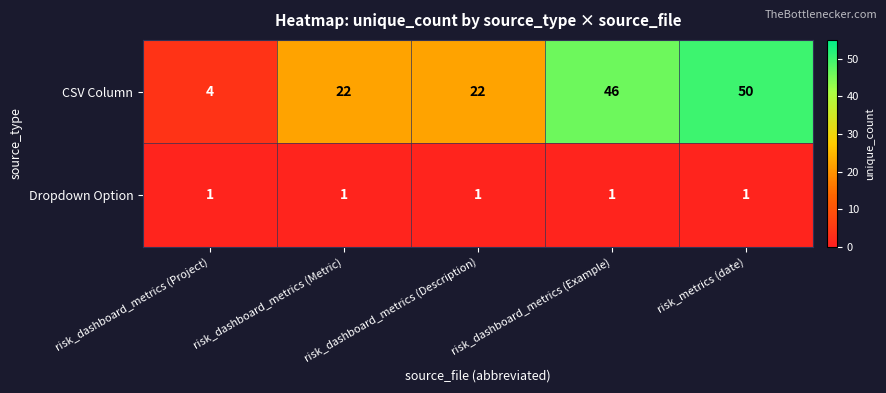

Which category has the highest value across all series?

risk_metrics (date)